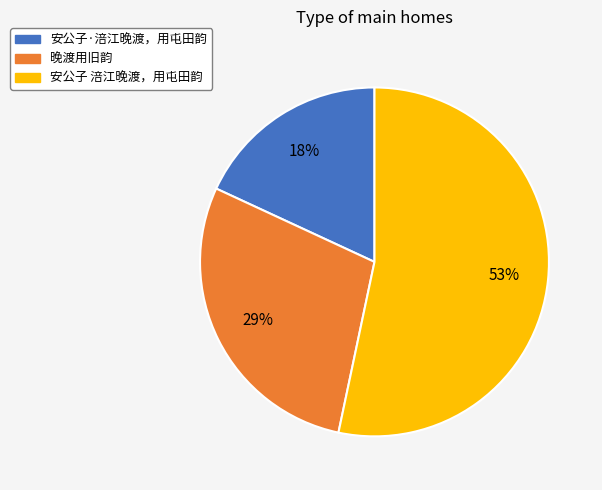

How many slices are in this pie chart?

3